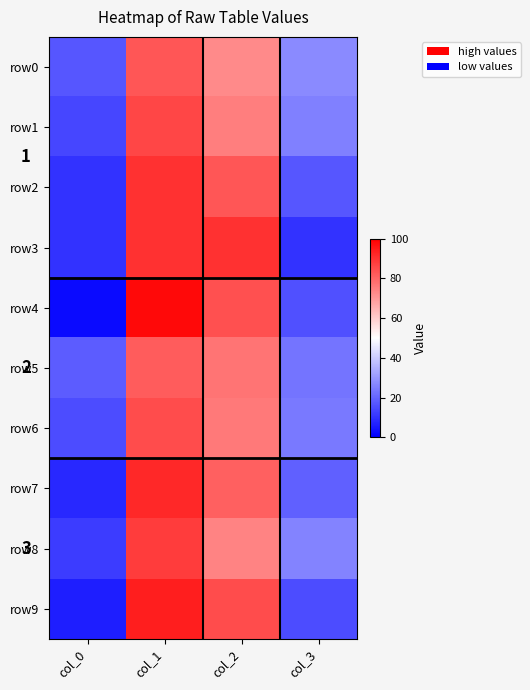

What is the average value of the row9 series?

50